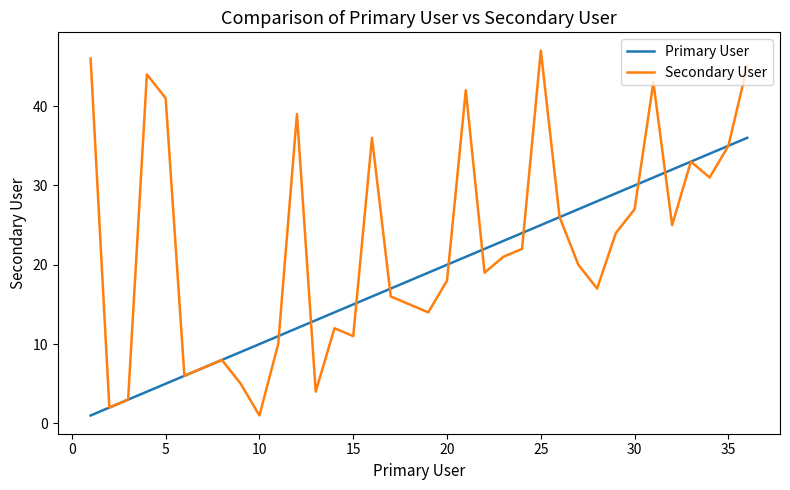

List the series in order of their peak value, highest first.

Secondary User, Primary User